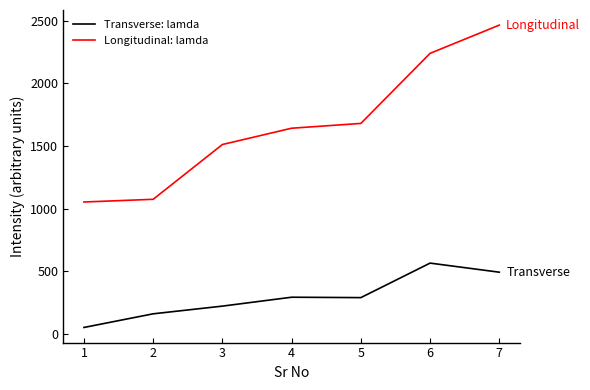

Where does the Longitudinal: lamda series first go above 1641?

4